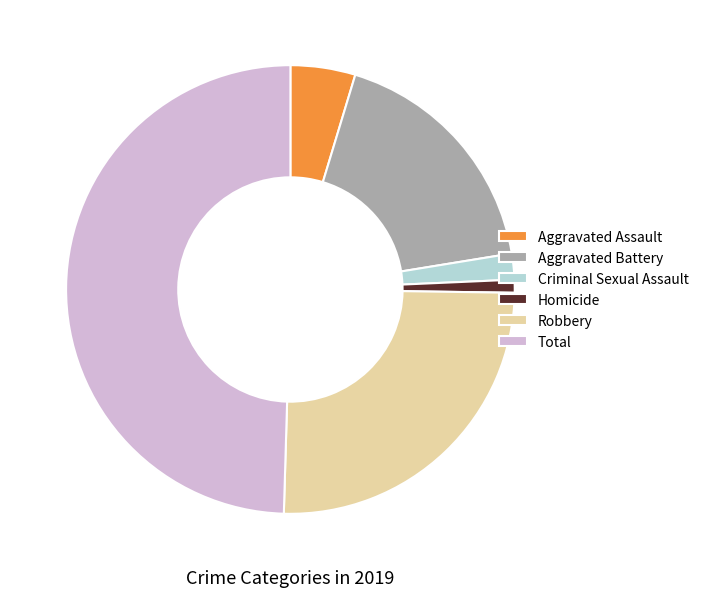

How many segments does this pie chart have?

6